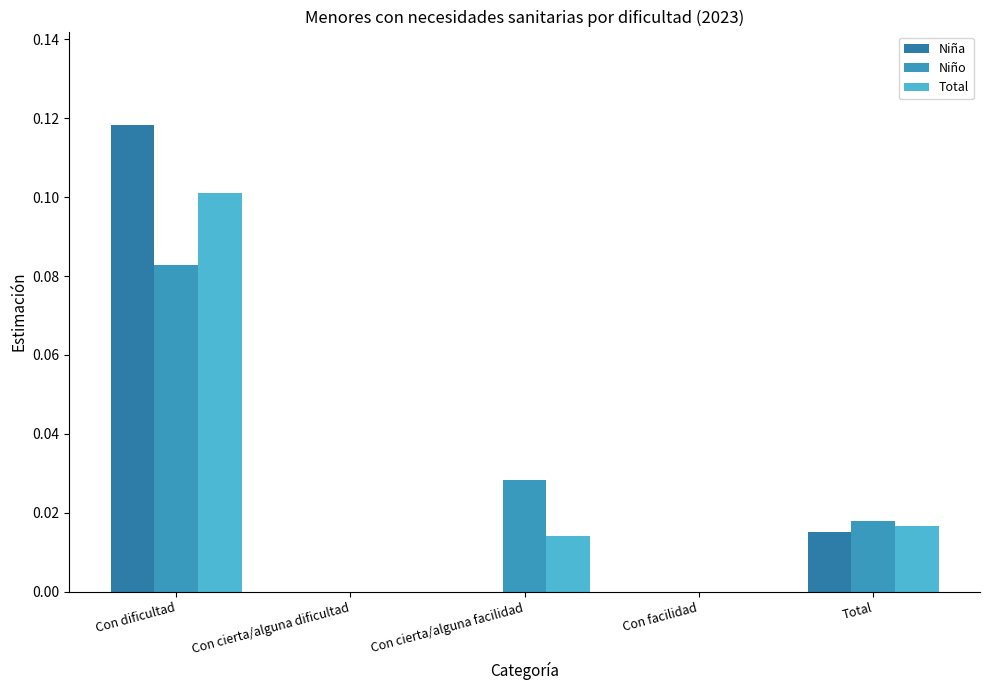

Which series has the widest spread of values?

Niña